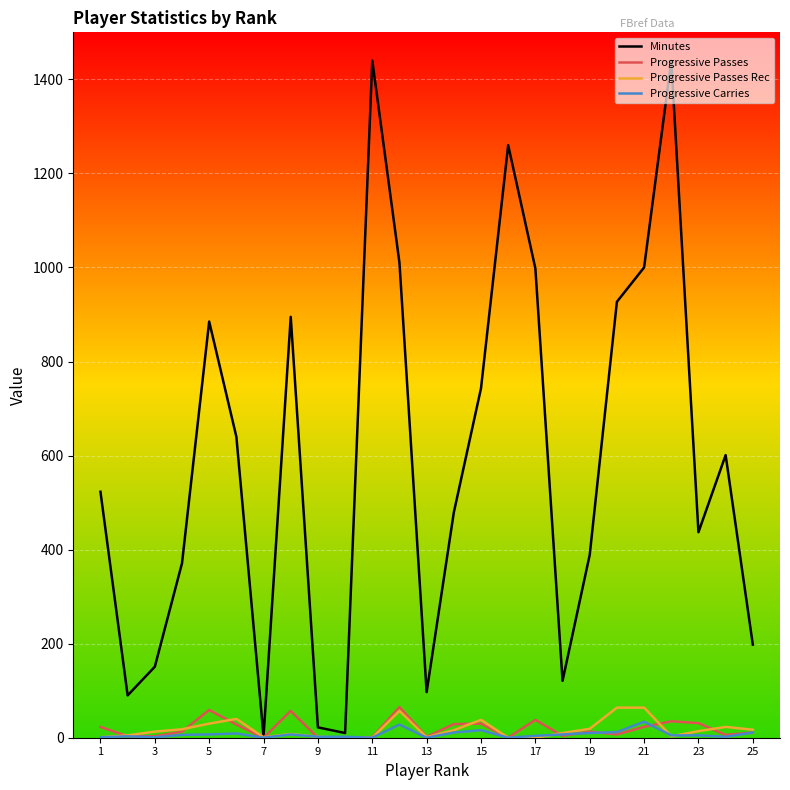

What is the maximum value shown in the chart?

1440